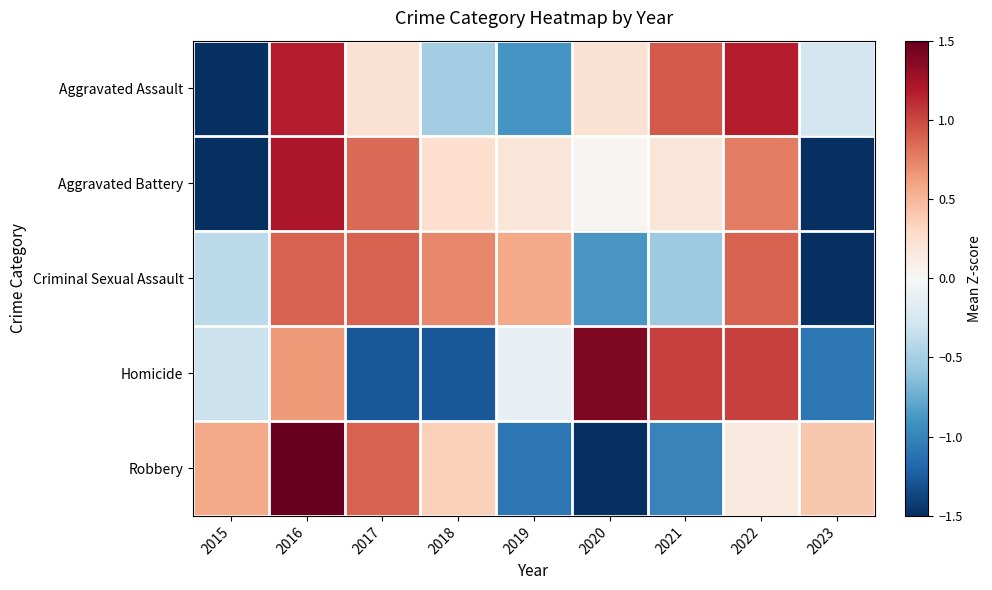

How many data points does each series have?

9